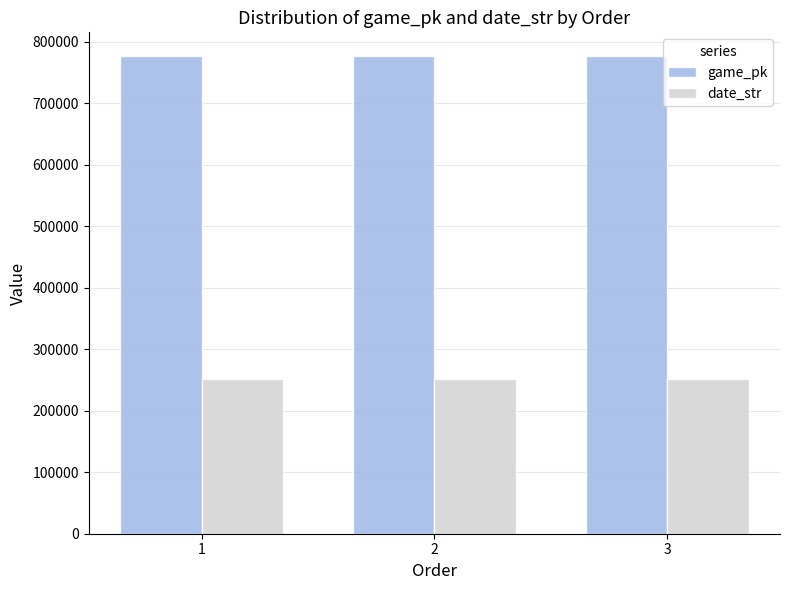

Rank the series by their average value, from lowest to highest.

date_str, game_pk